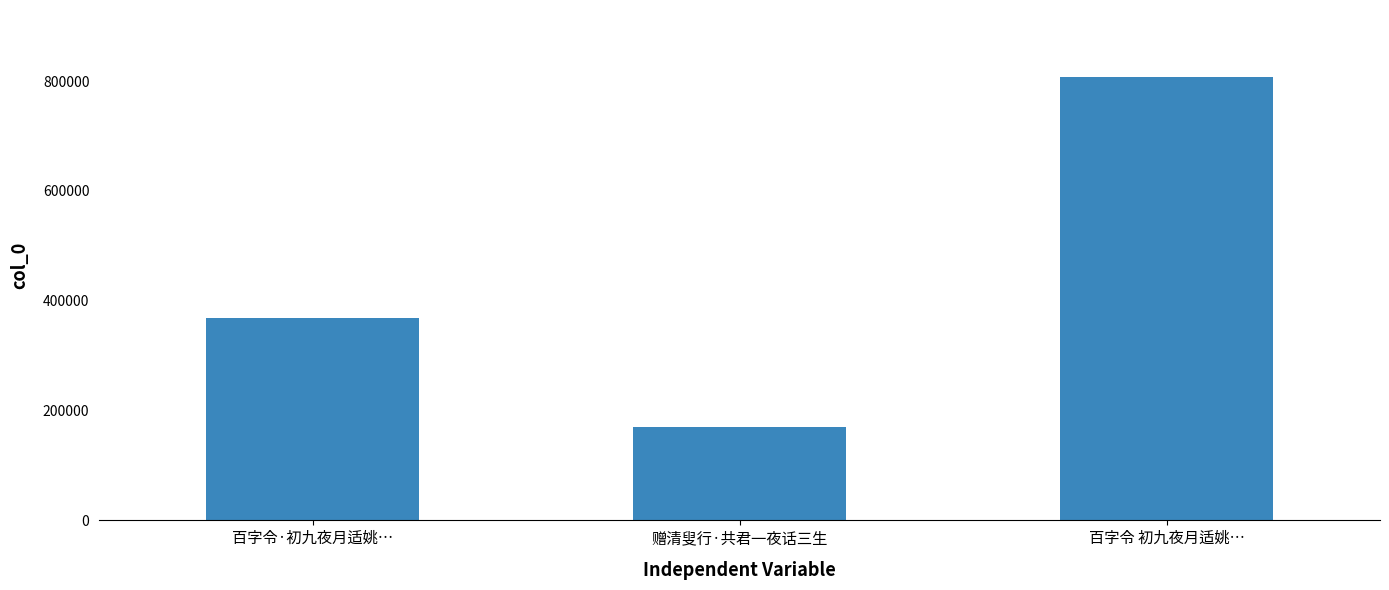

Reading right to left, extract all data points from this chart.

百字令 初九夜月适姚…=808100	赠清叟行·共君一夜话三生=170442	百字令·初九夜月适姚…=368989